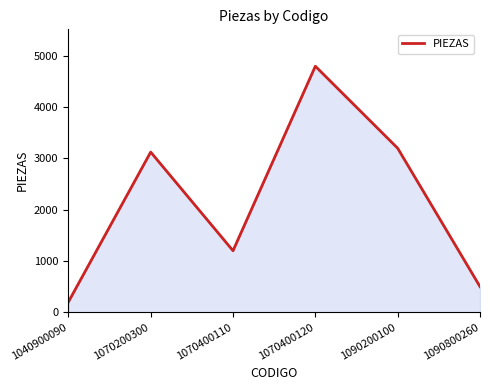

The chart shows a value of 496 at 1070400110. True or false?

False